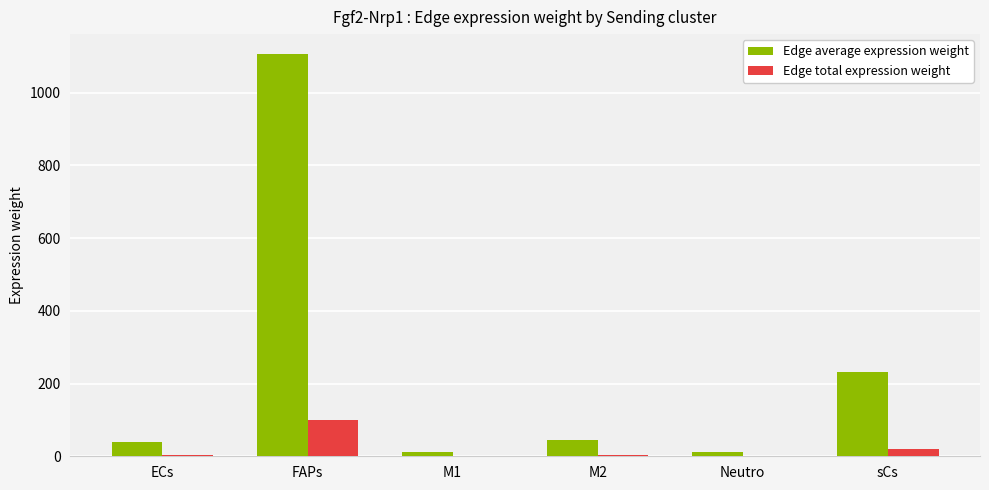

Between Neutro and sCs, which series saw the biggest shift?

Edge average expression weight